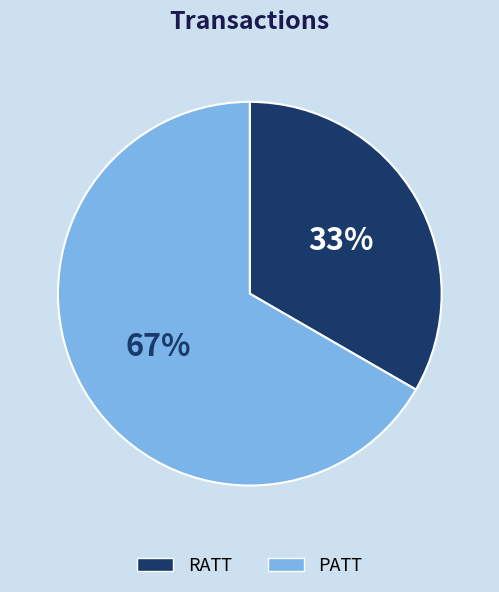

Rank the categories by value from highest to lowest.

PATT, RATT